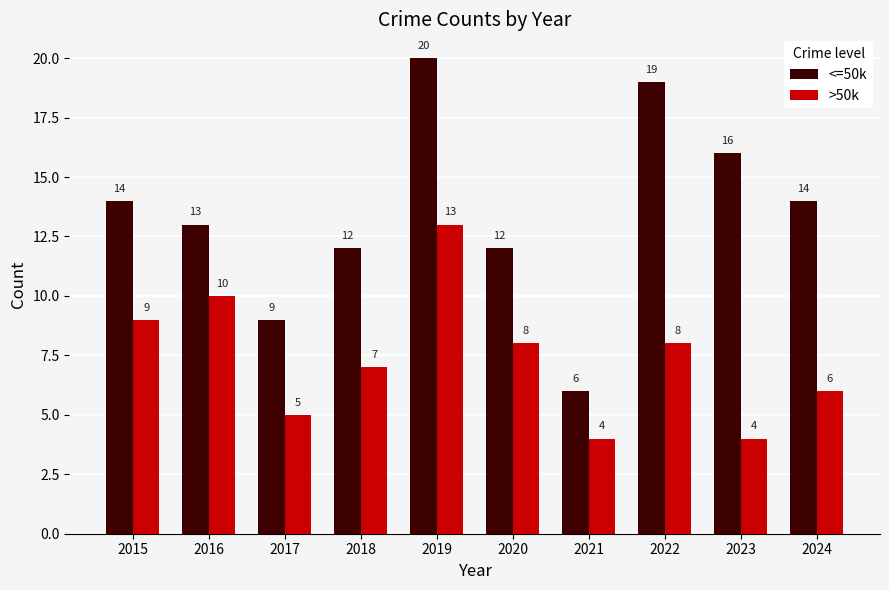

What is the lowest value of the >50k series?

4